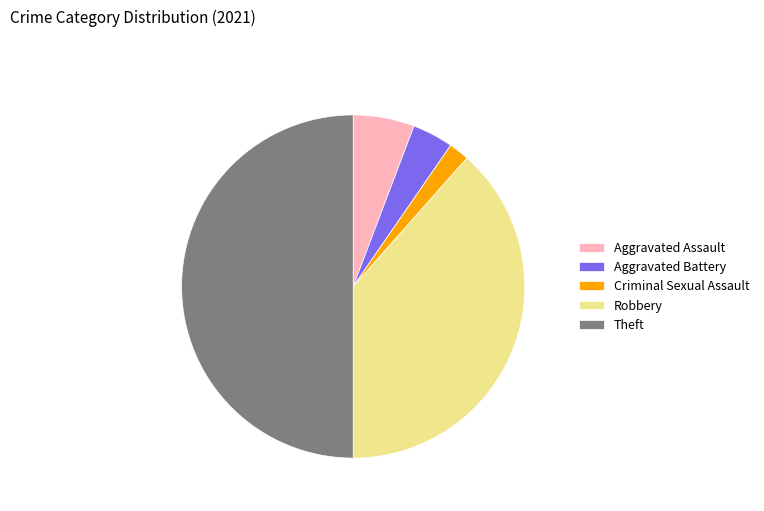

Approximately how many times larger is the value at Robbery compared to Criminal Sexual Assault?

20.0